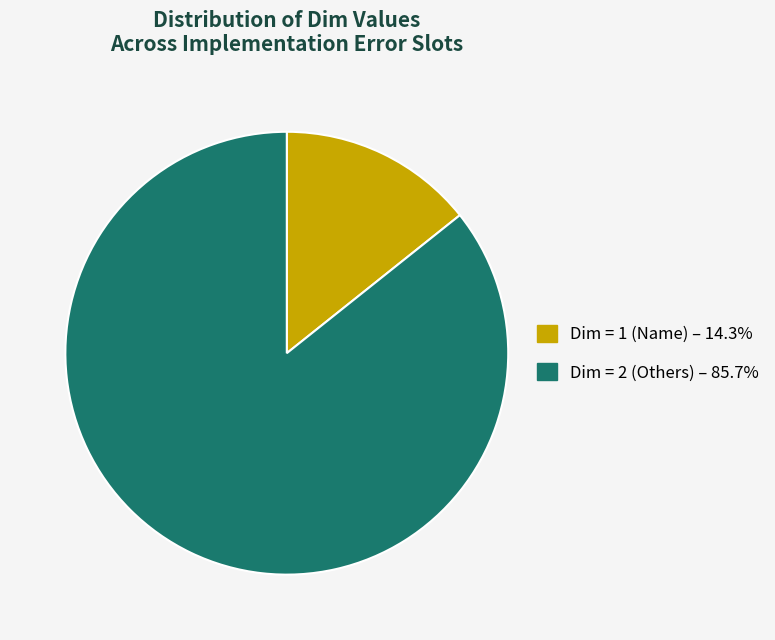

Is there any slice that represents more than half of the pie?

Yes